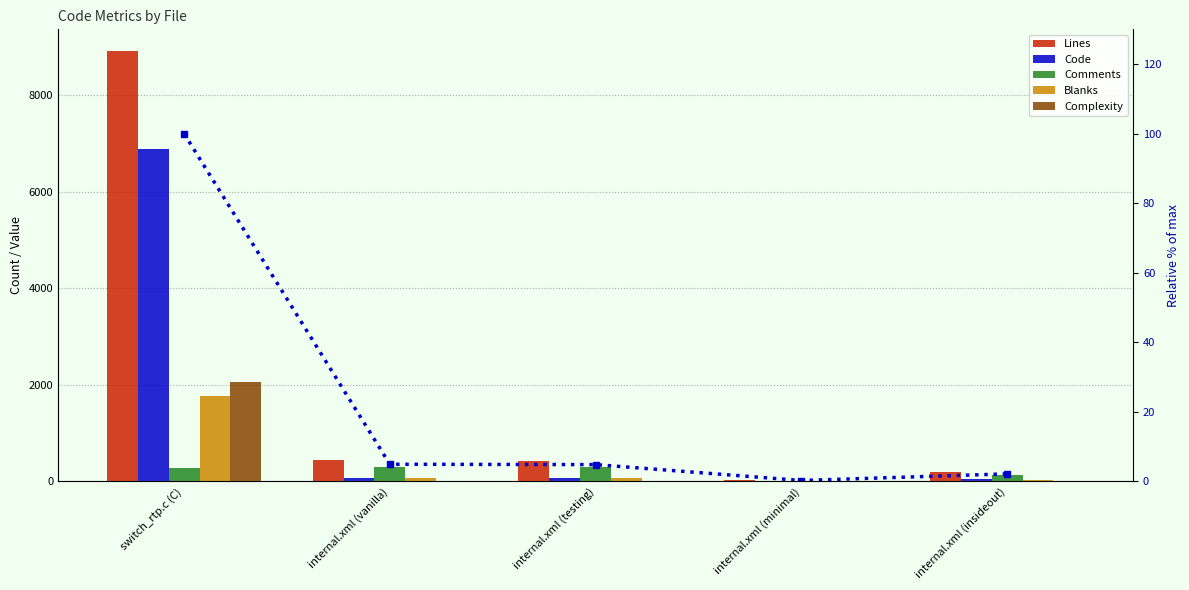

True or false: Complexity has a value of 1209.2 at internal.xml (testing).

False